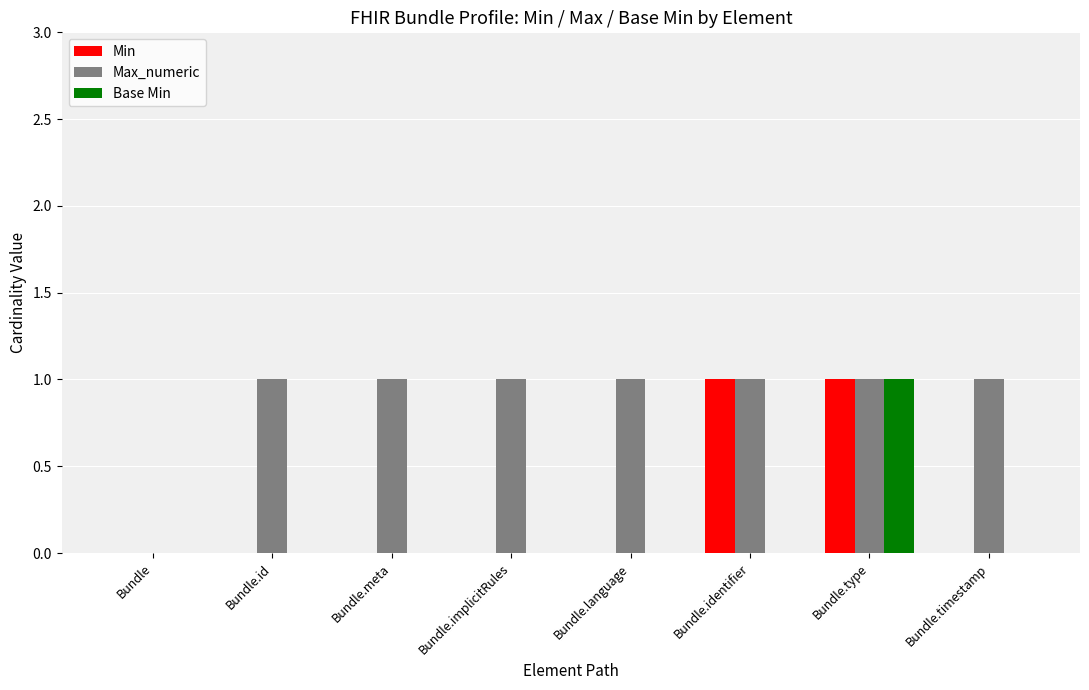

At which label does Base Min reach its peak?

Bundle.type